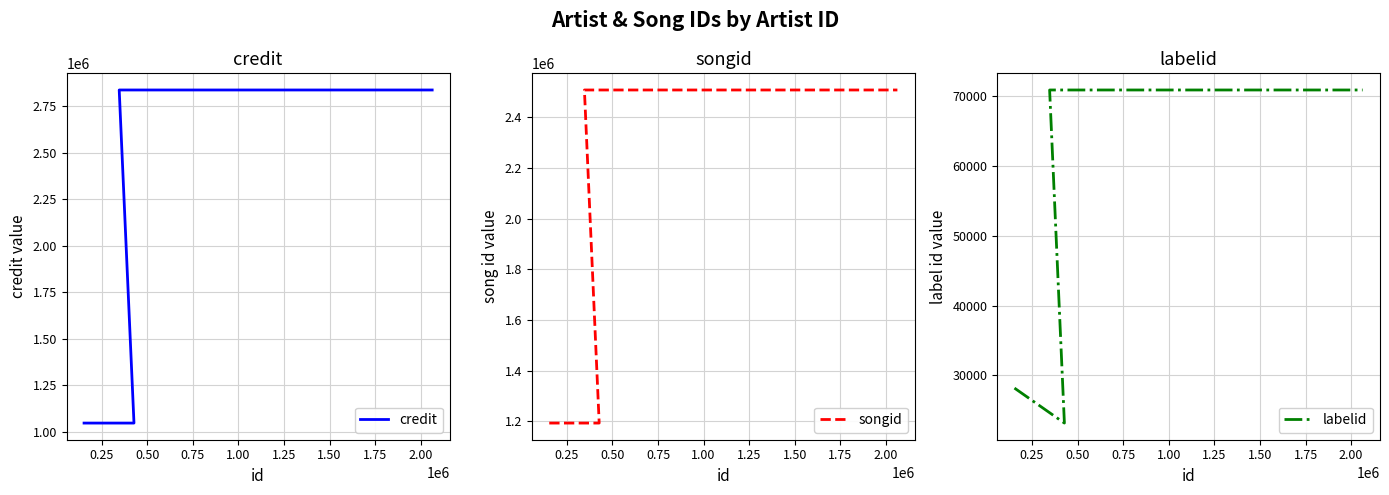

Is it true that credit equals 2835930 at 0.75?

True